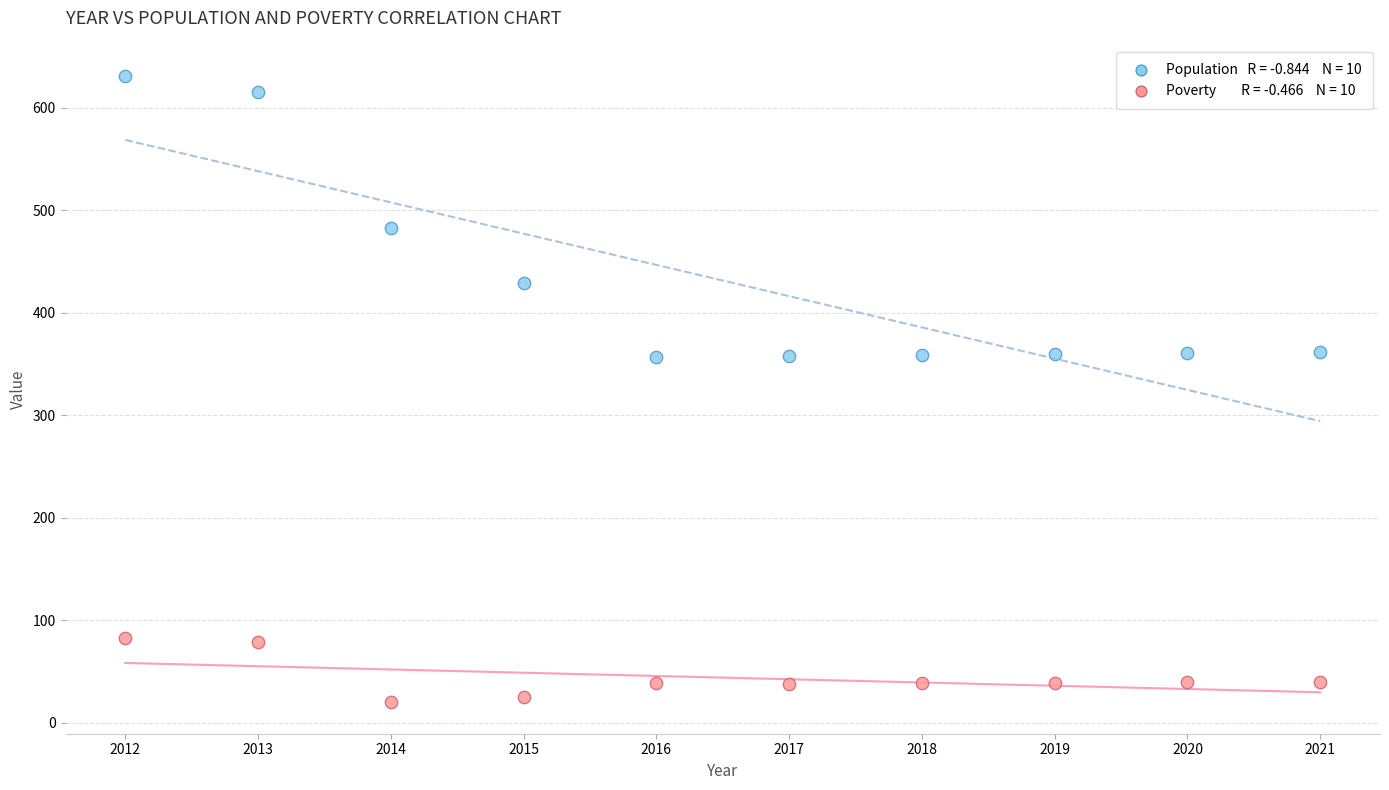

Across all data points, what is the range of X values (max minus min)?

9